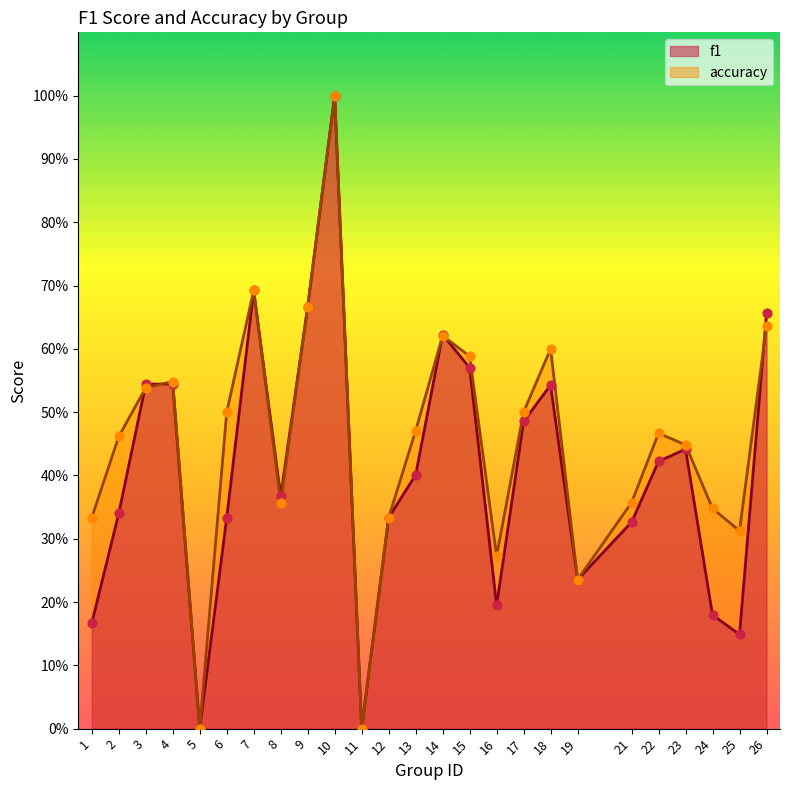

Which series has the largest Y range (max minus min)?

f1